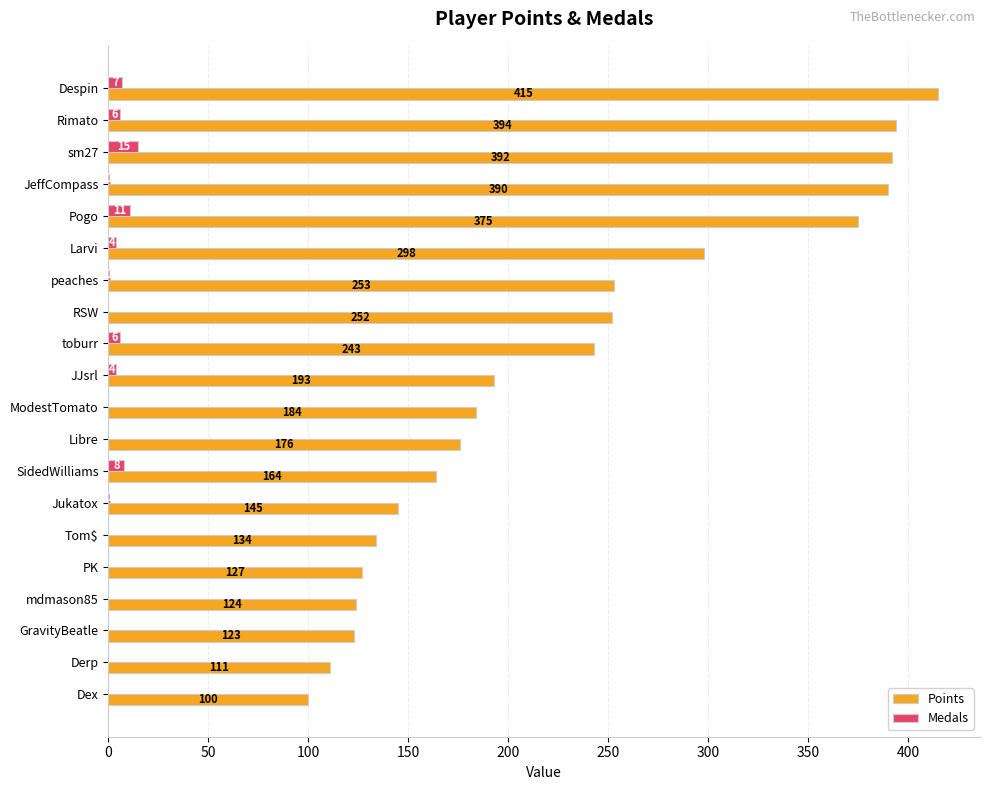

What is the approximate value of Points at PK?

127